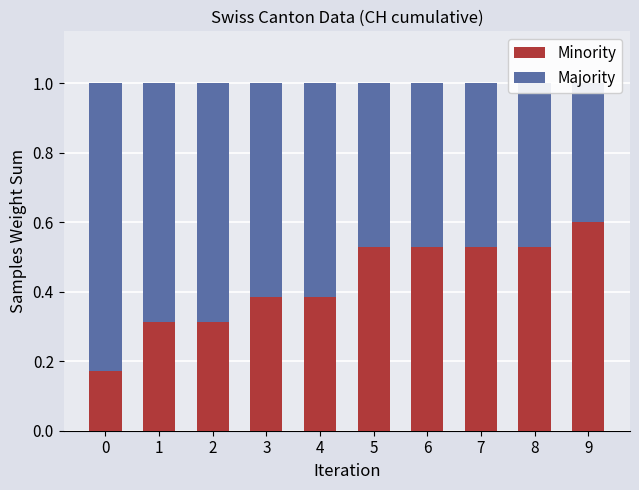

Rank the series by their average value, from highest to lowest.

Majority, Minority